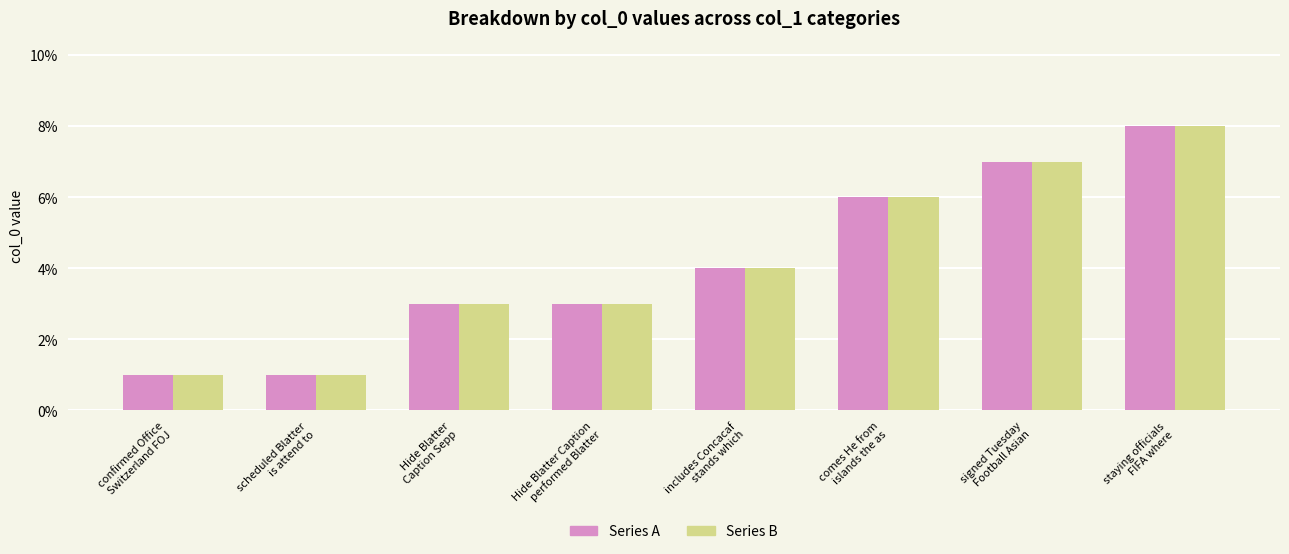

How many bars are there in total?

16